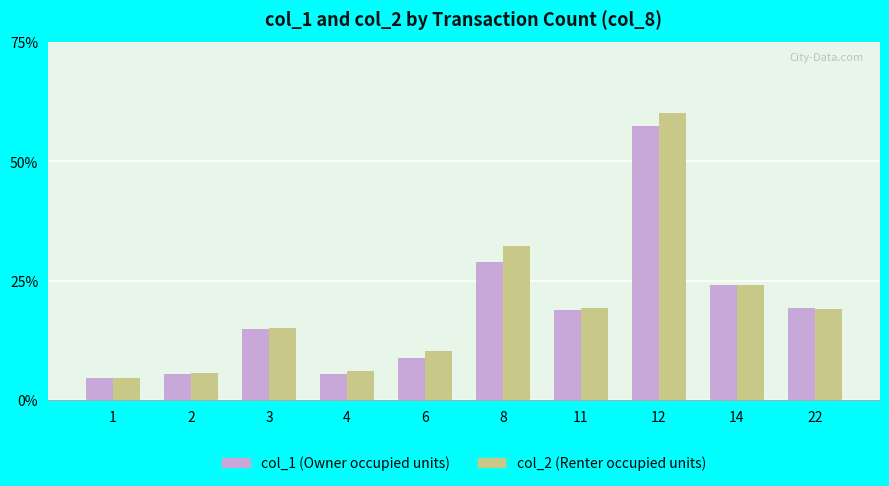

What is the total value across all series at 11?

38.2